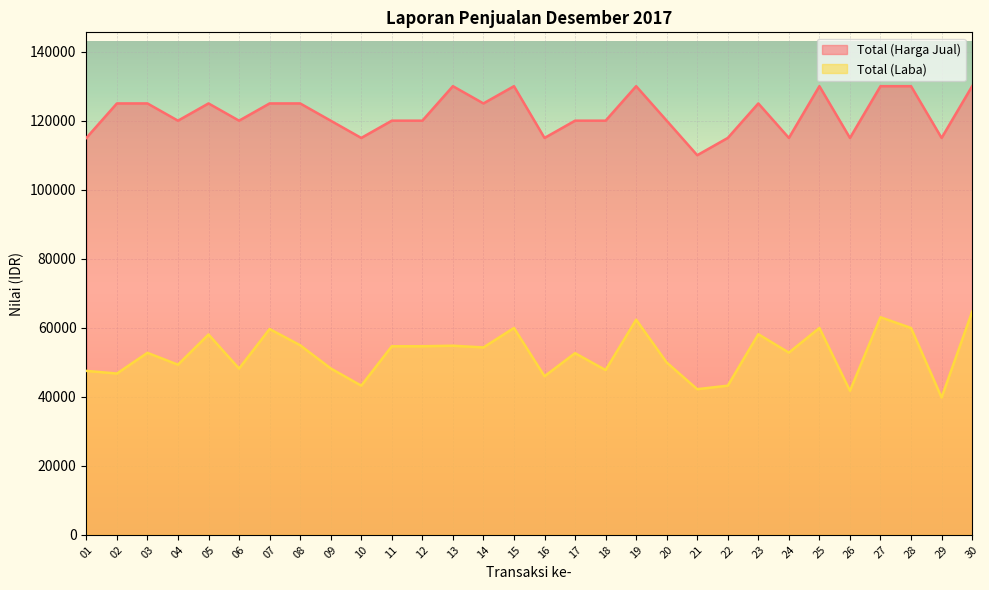

Rank the series by their maximum value, from lowest to highest.

Total (Laba), Total (Harga Jual)